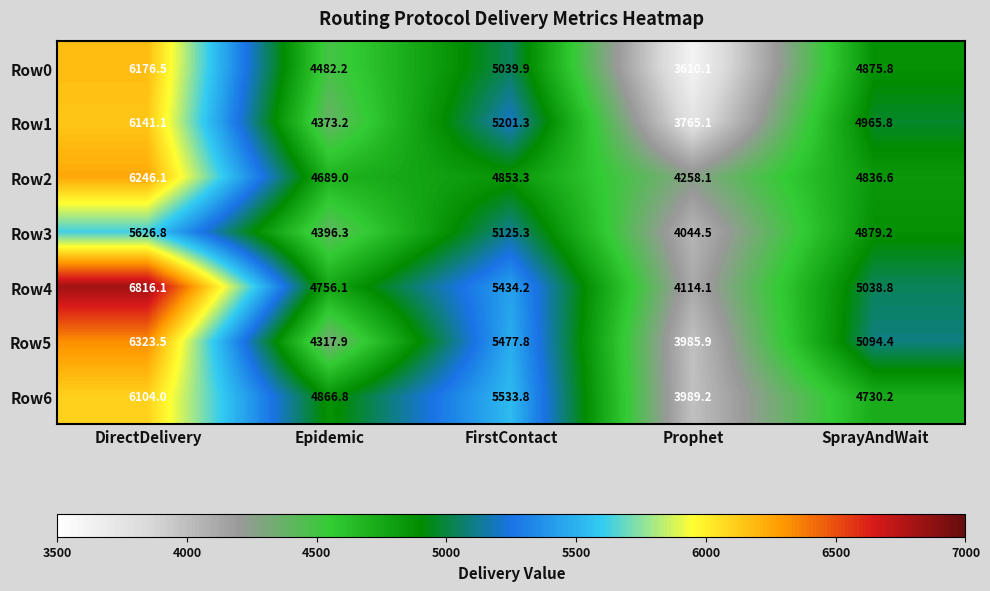

List the series in order of their peak value, highest first.

Row4, Row5, Row2, Row0, Row1, Row6, Row3